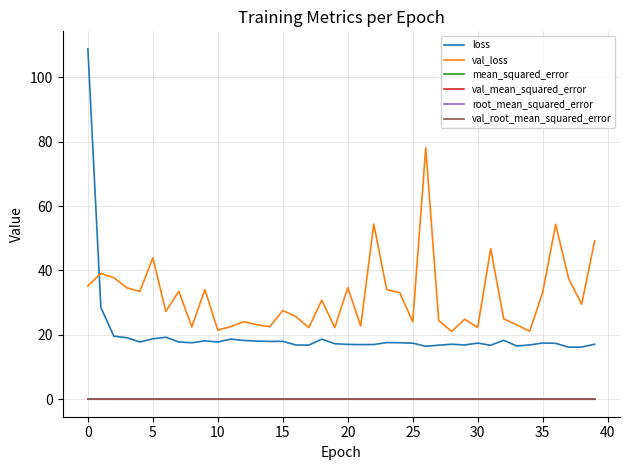

What is the maximum value shown in the chart?

108.9